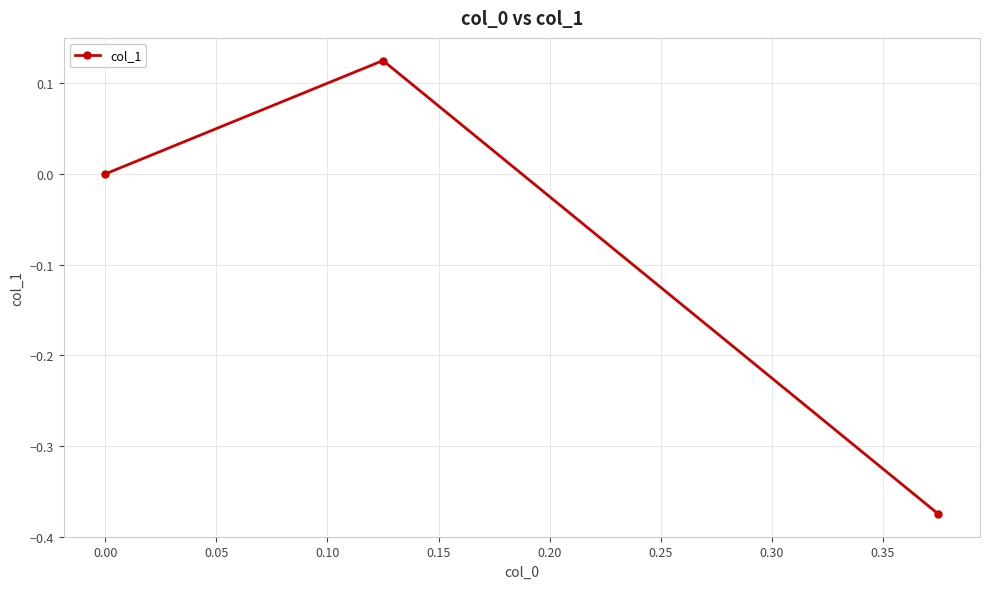

How many values are below zero?

1